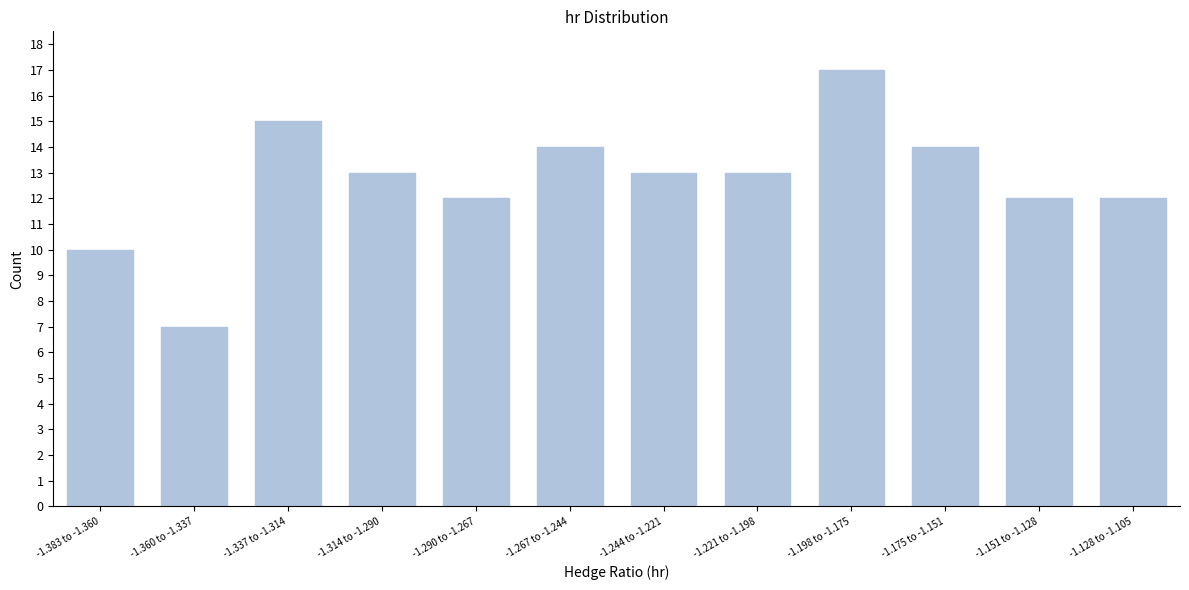

Reading right to left, list all the values displayed in this chart.

-1.128 to -1.105=12	-1.151 to -1.128=12	-1.175 to -1.151=14	-1.198 to -1.175=17	-1.221 to -1.198=13	-1.244 to -1.221=13	-1.267 to -1.244=14	-1.290 to -1.267=12	-1.314 to -1.290=13	-1.337 to -1.314=15	-1.360 to -1.337=7	-1.383 to -1.360=10